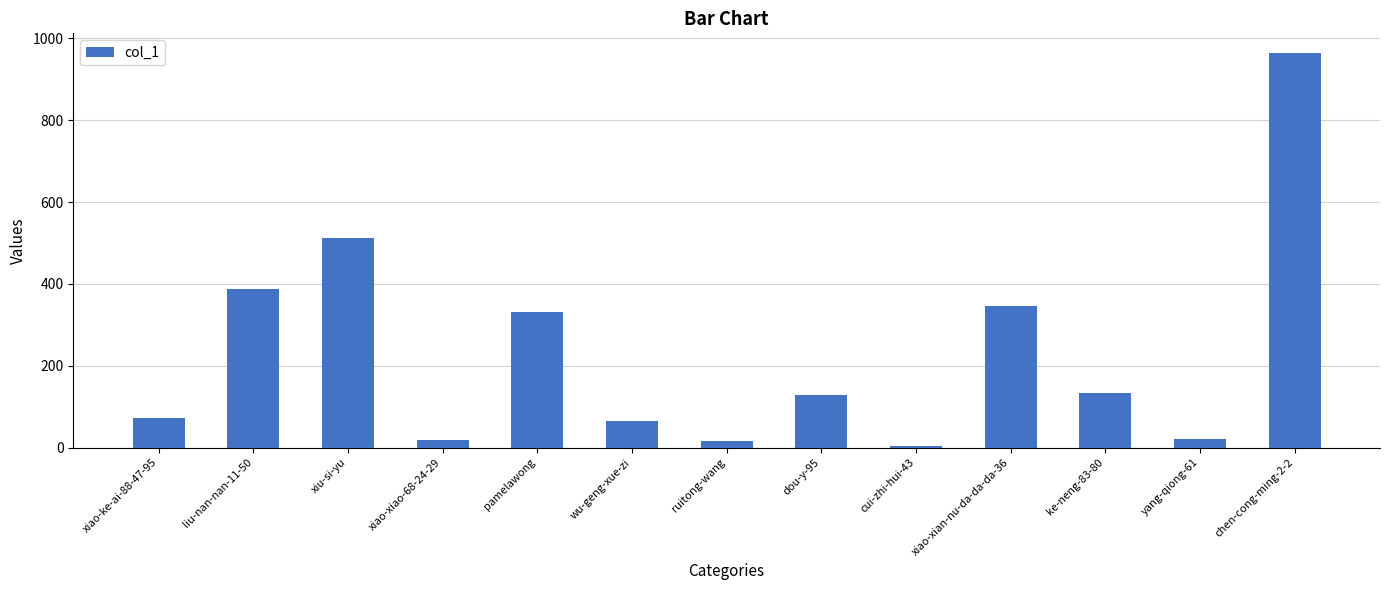

What is the sum of the values at wu-geng-xue-zi and xiao-xian-nu-da-da-da-36?

413